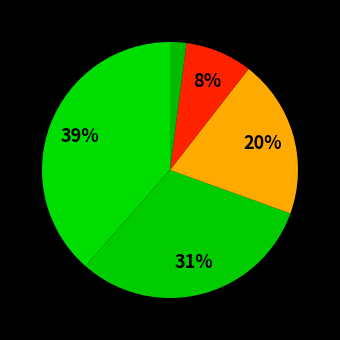

Count the number of slices in the pie.

5